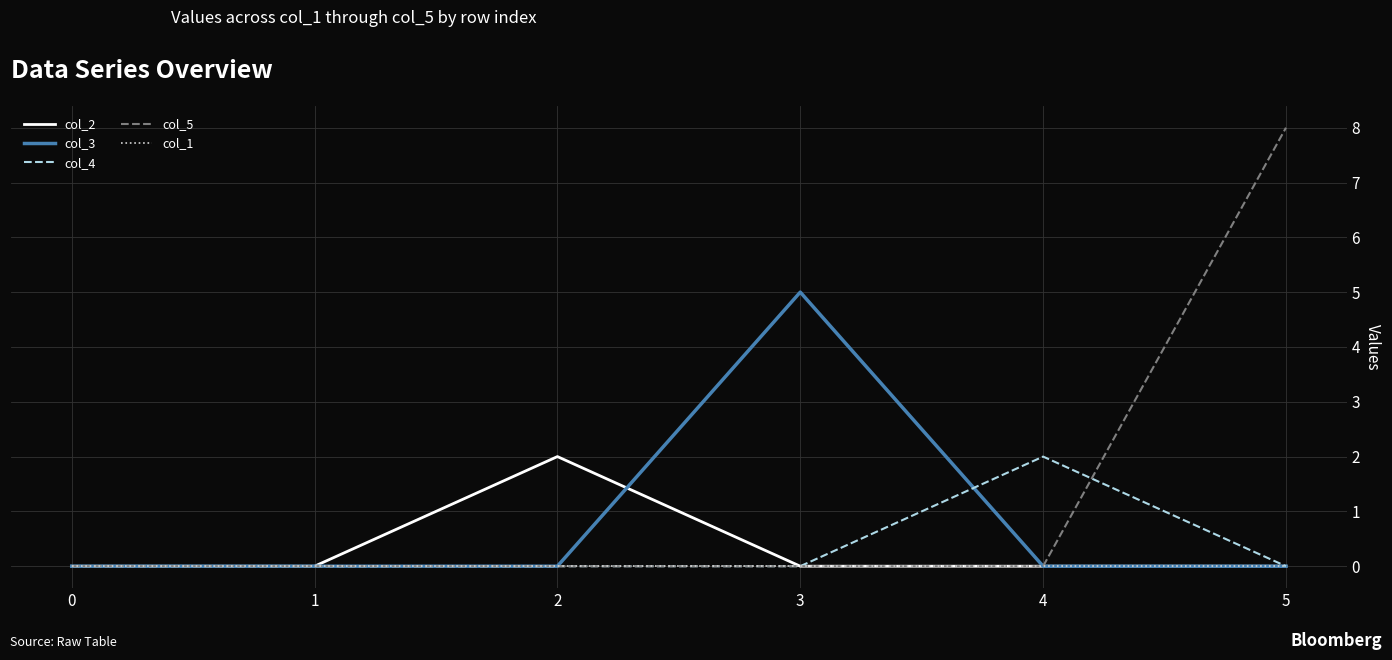

At which category is the sum across all series the highest?

5